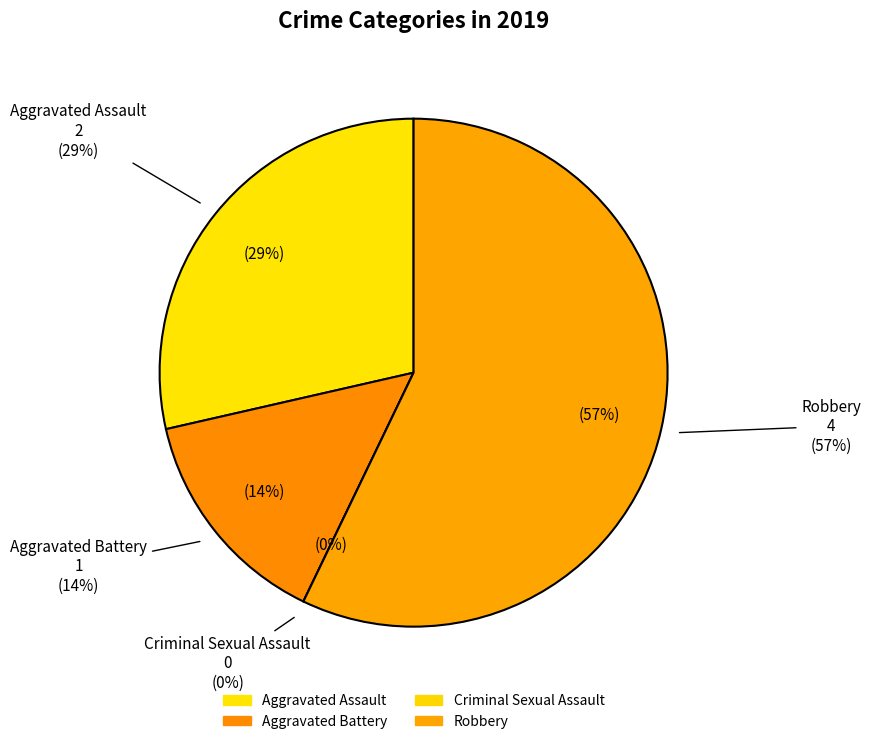

Which has a higher value, Aggravated Battery or Aggravated Assault?

Aggravated Assault